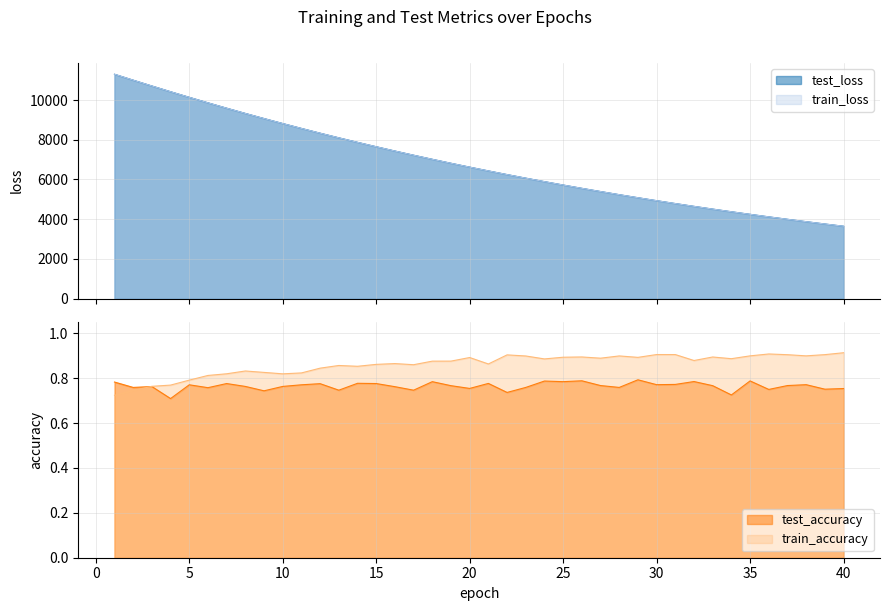

What is the total value across all series at 7?

19186.3